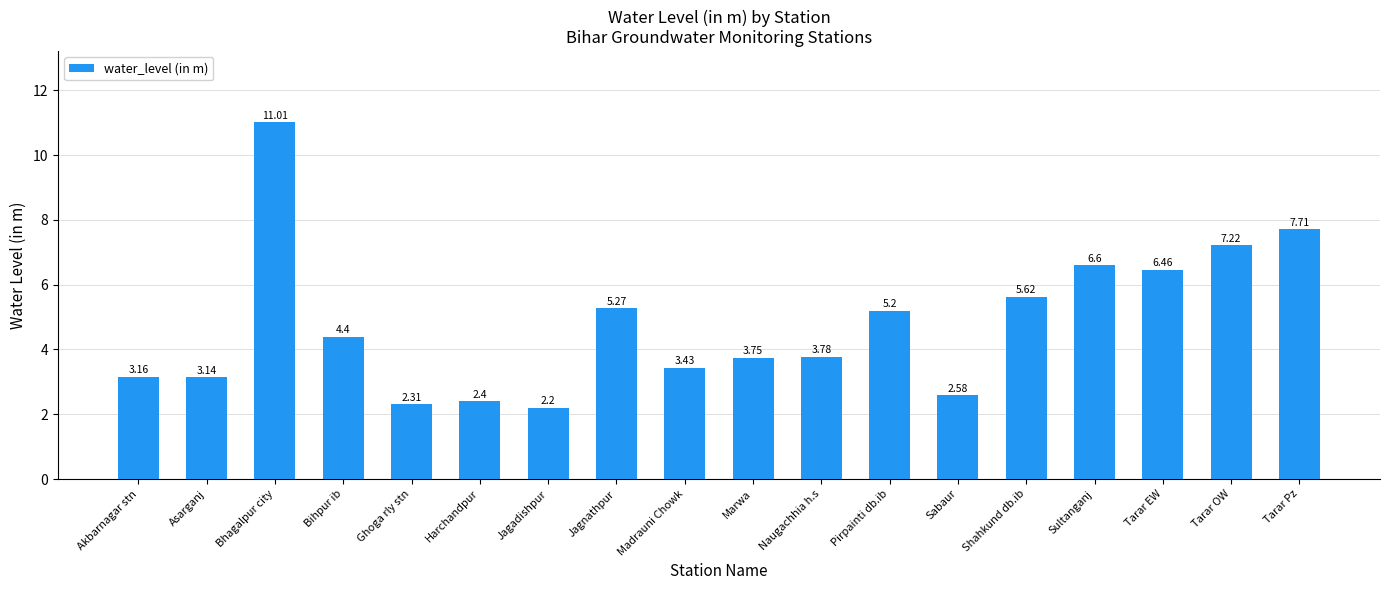

Between Jagadishpur and Akbarnagar stn, which is larger?

Akbarnagar stn